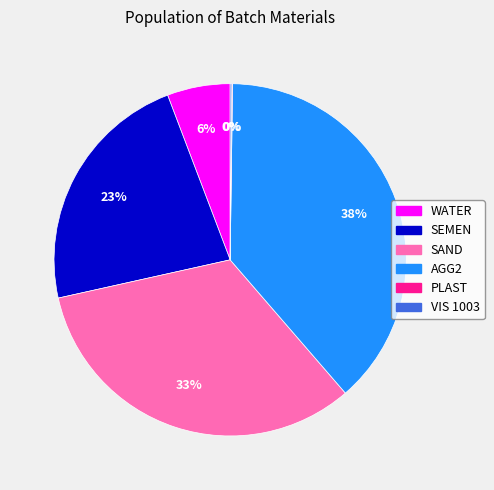

Is there a majority slice in this chart?

No